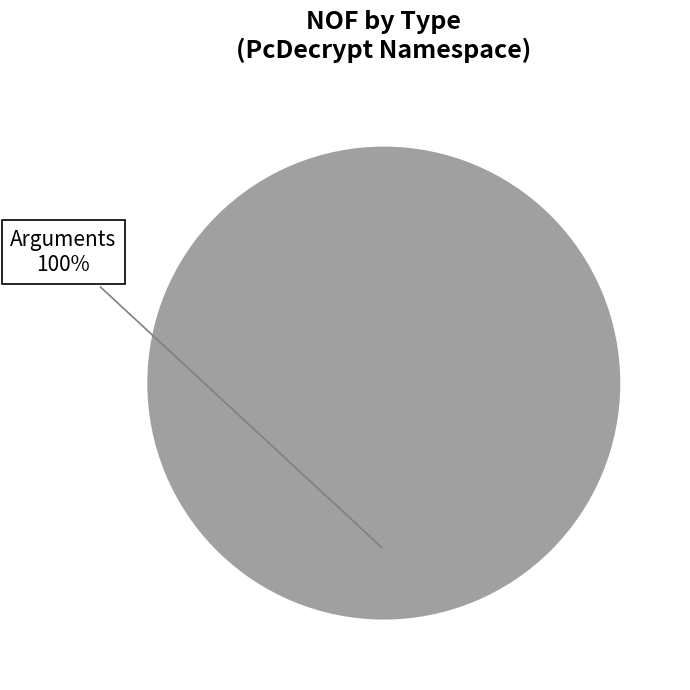

Is there a majority slice in this chart?

Yes